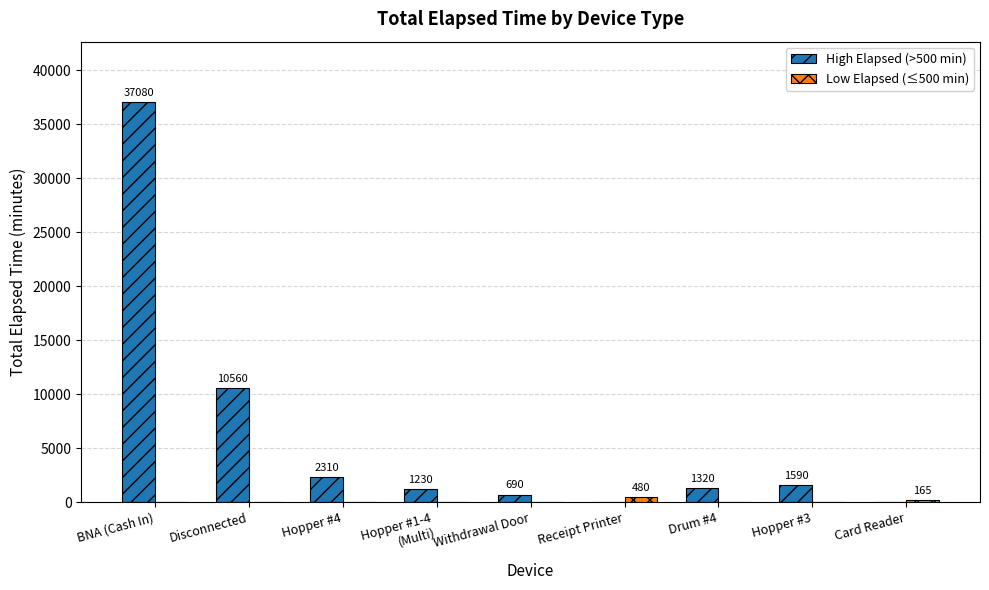

At which category is the sum across all series the highest?

BNA (Cash In)